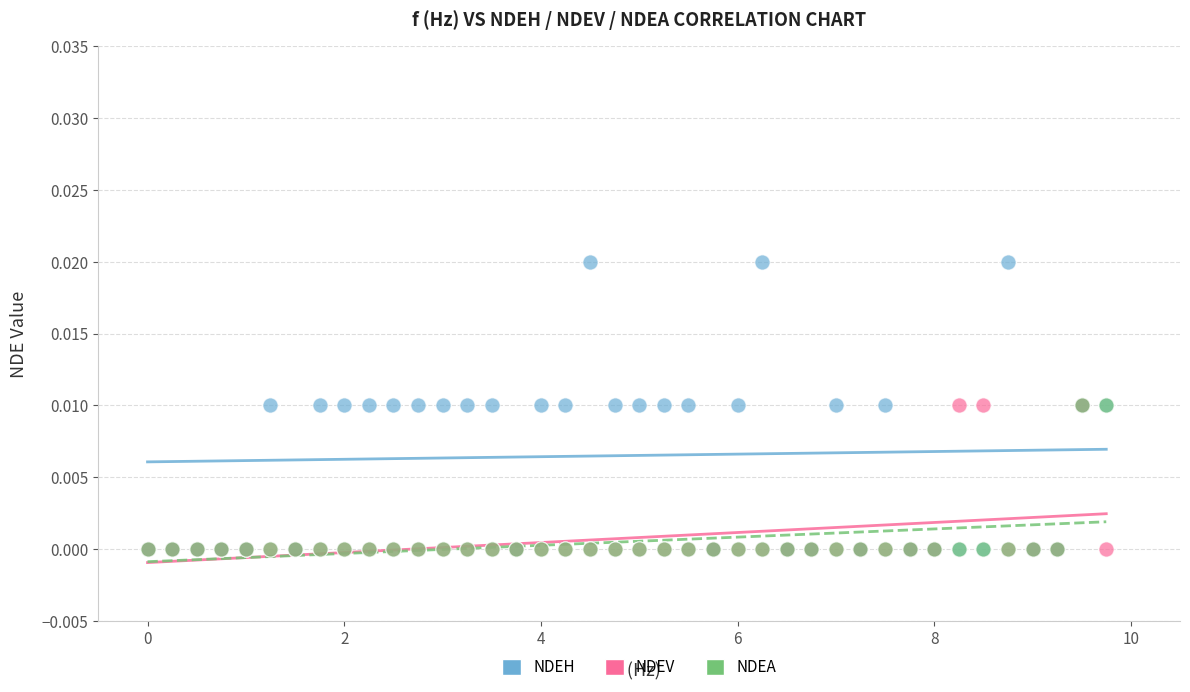

What are all the series names shown in the legend?

NDEH, NDEV, NDEA